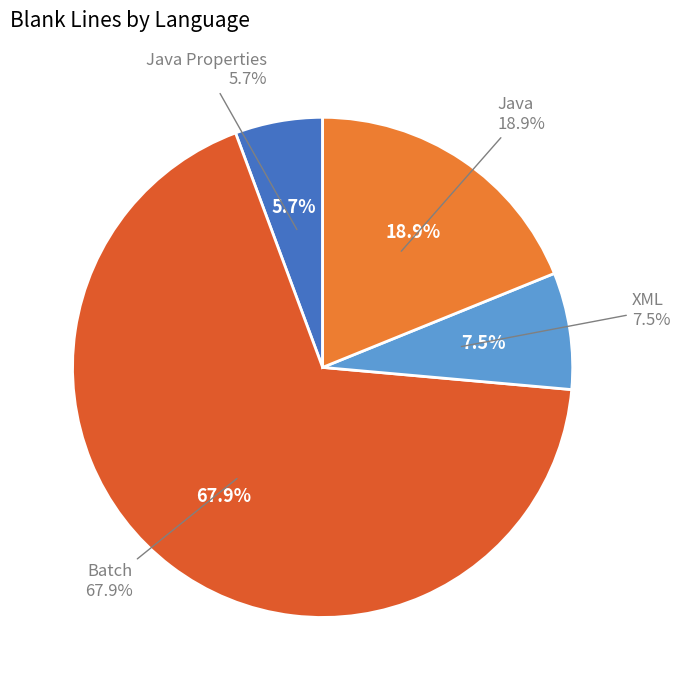

Does any single category account for the majority?

Yes